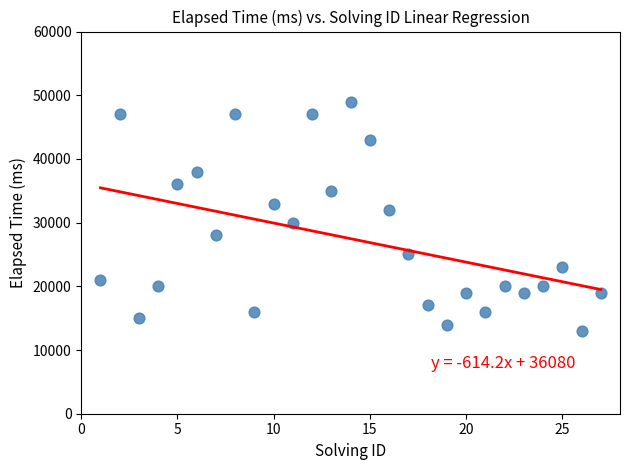

What is the range of Y values (max minus min)?

36000